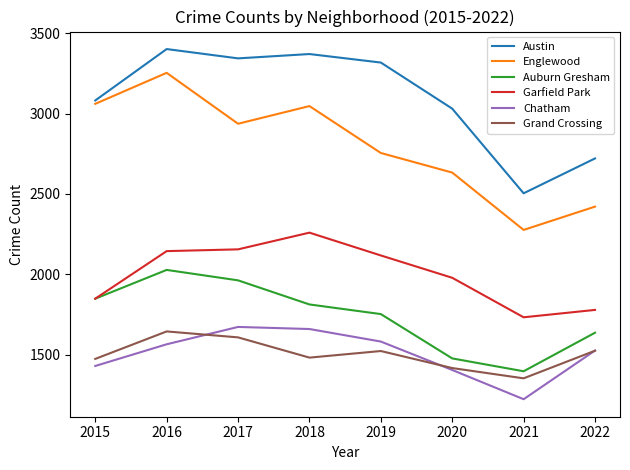

Which series has the largest total across all categories?

Austin